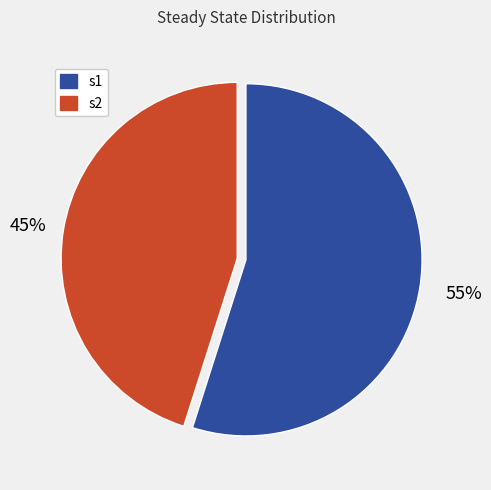

Between s2 and s1, which is larger?

s1